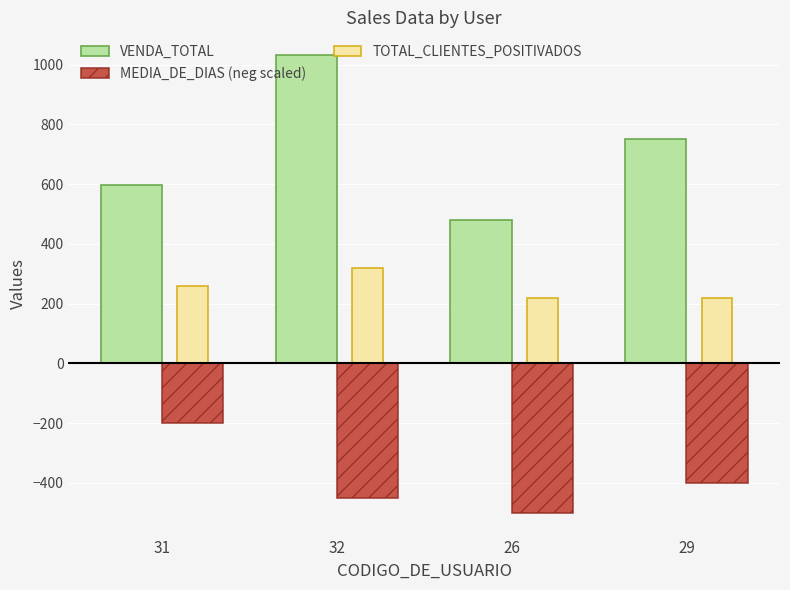

What is the label of the 2nd bar from the right?

26